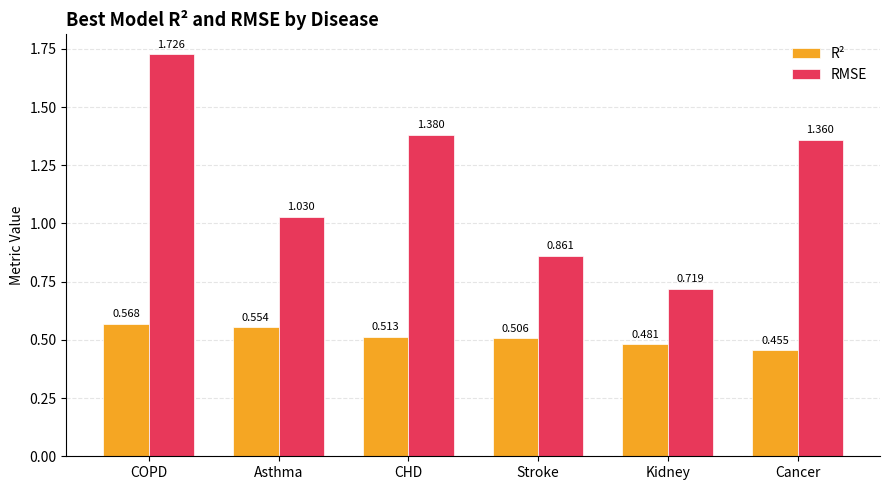

Rank the series by their maximum value, from lowest to highest.

R², RMSE